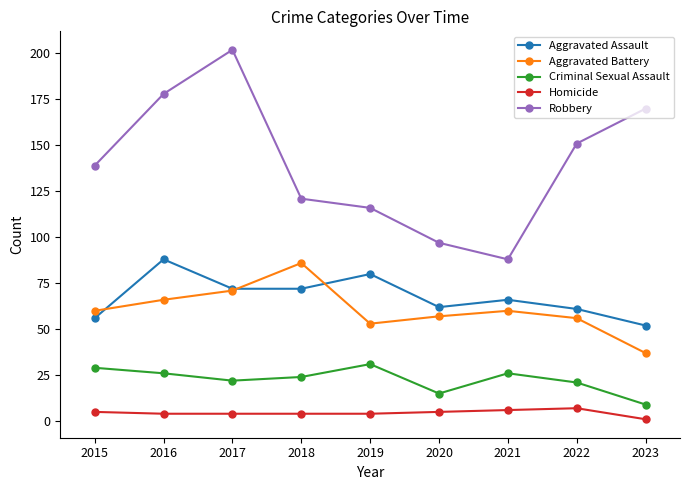

Is this an area chart (filled region under the line)?

No